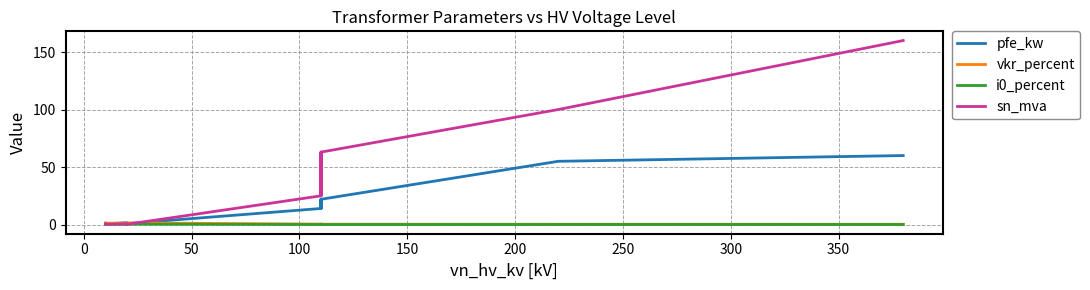

How many times do i0_percent and sn_mva cross each other?

2